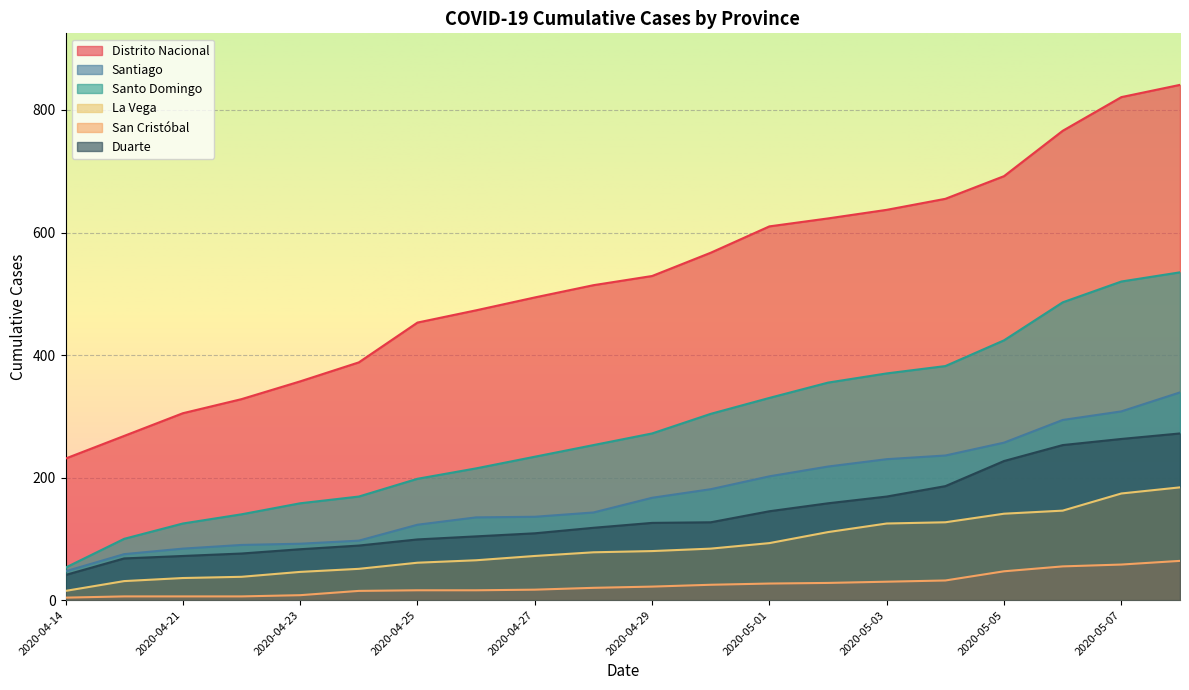

What is the sum of all Distrito Nacional values?

10552